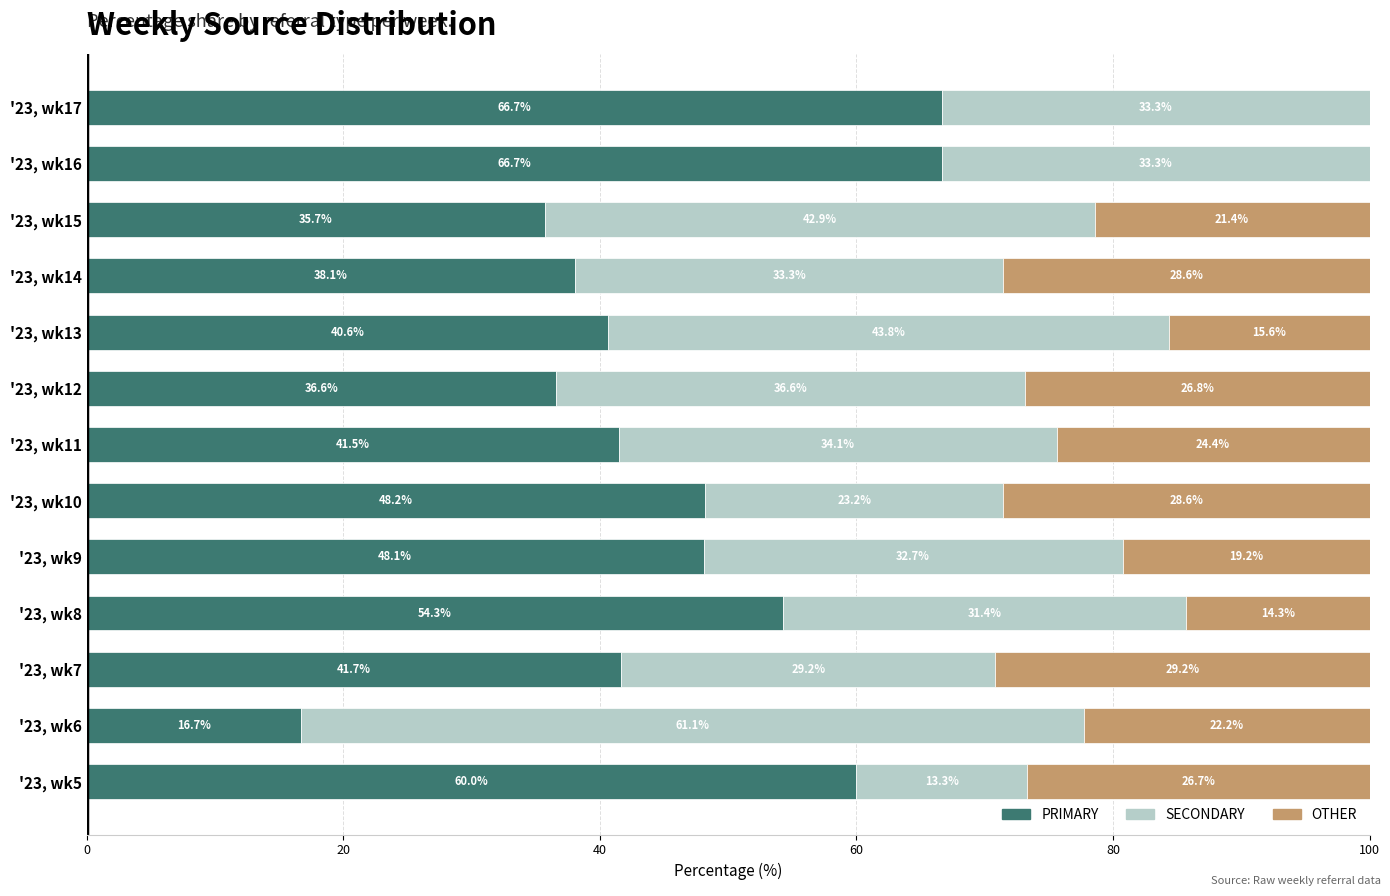

The PRIMARY series shows 8.7 at '23, wk6. True or false?

False